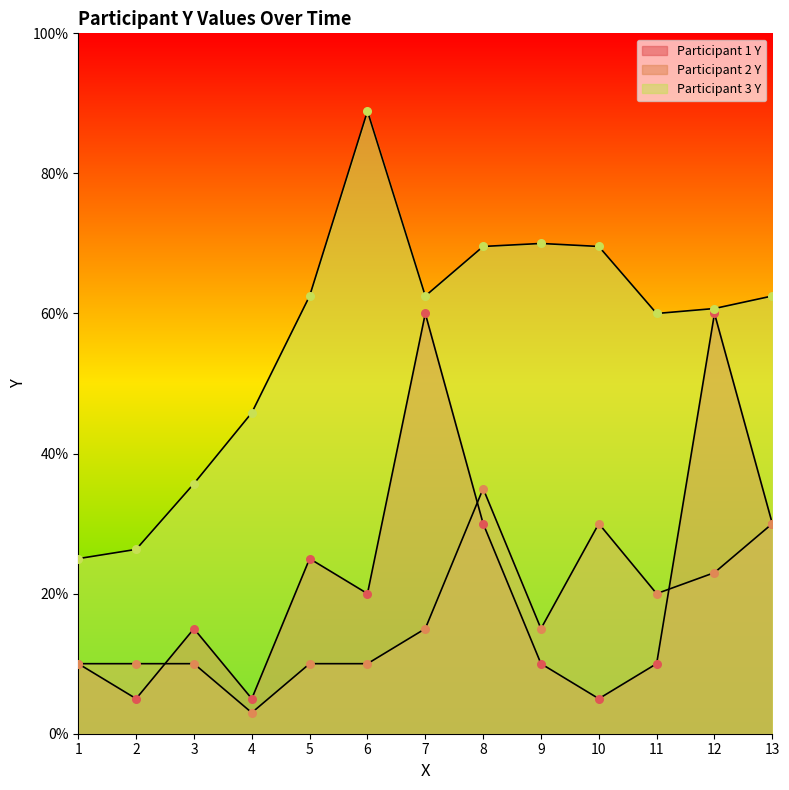

Which series contains the lowest Y value?

Participant 2 Y